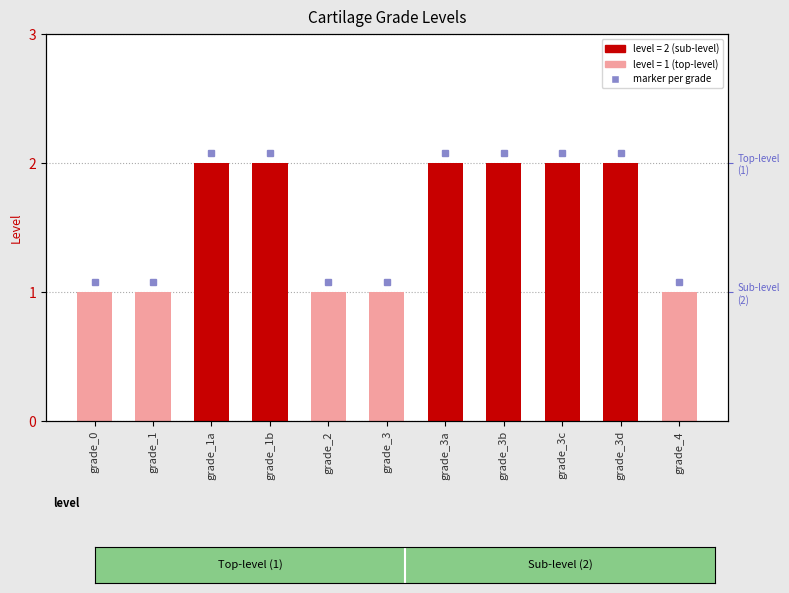

What is the ratio of the value at grade_3d to the value at grade_3?

2.0